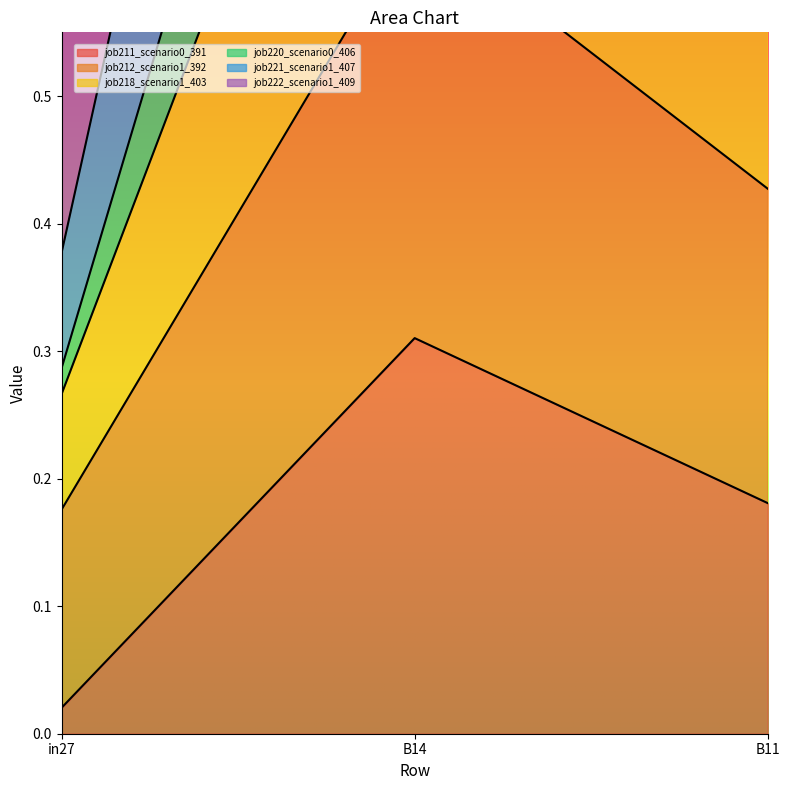

What is the value of the job220_scenario0_406 point at the 2nd from the left?

1.6